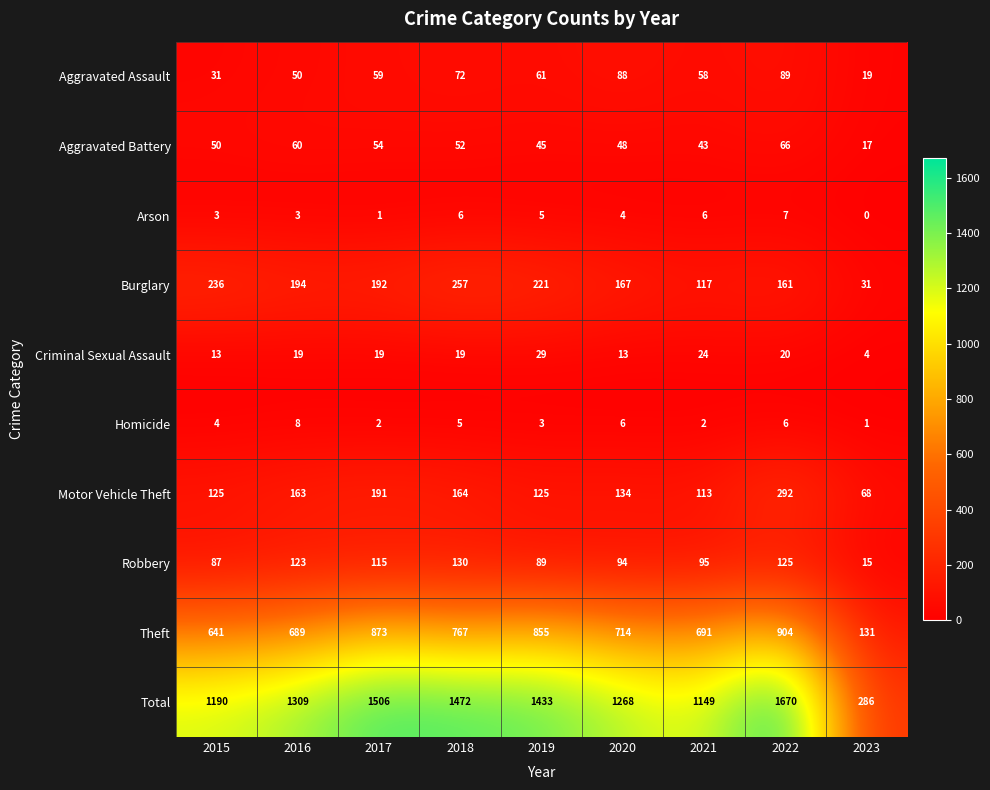

Between 2021 and 2023, which series saw the biggest shift?

Total